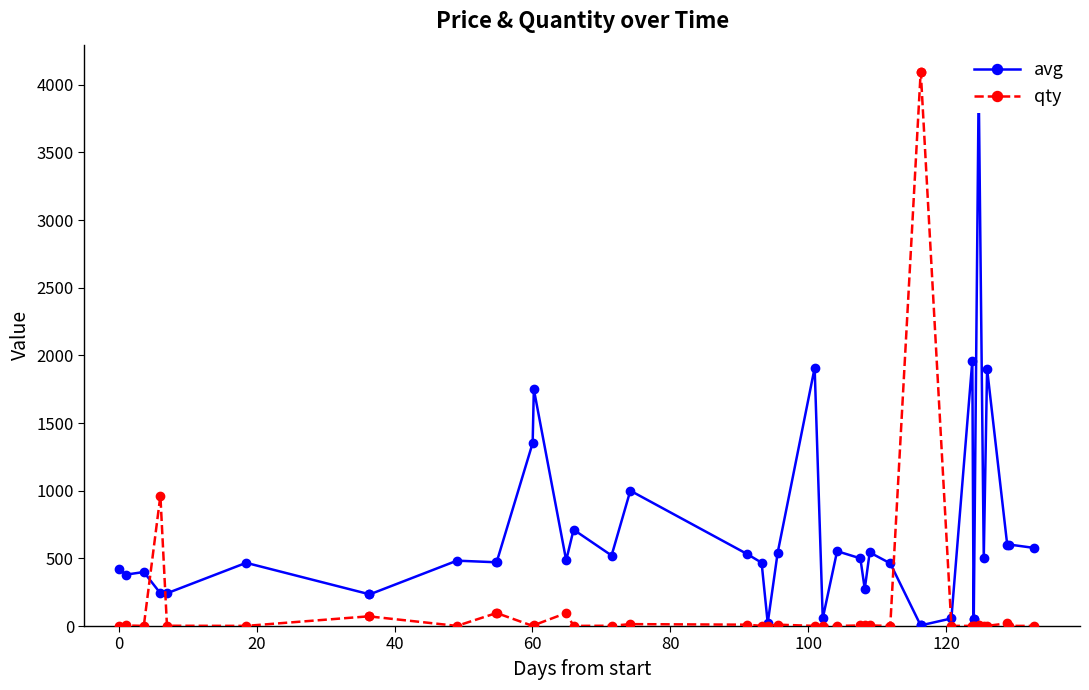

The value of avg at 19 is 9. True or false?

False